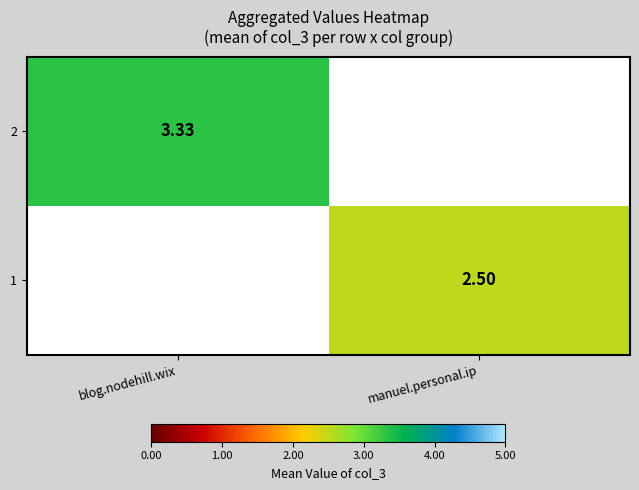

True or false: 2 has a value of 1.1 at blog.nodehill.wix.

False